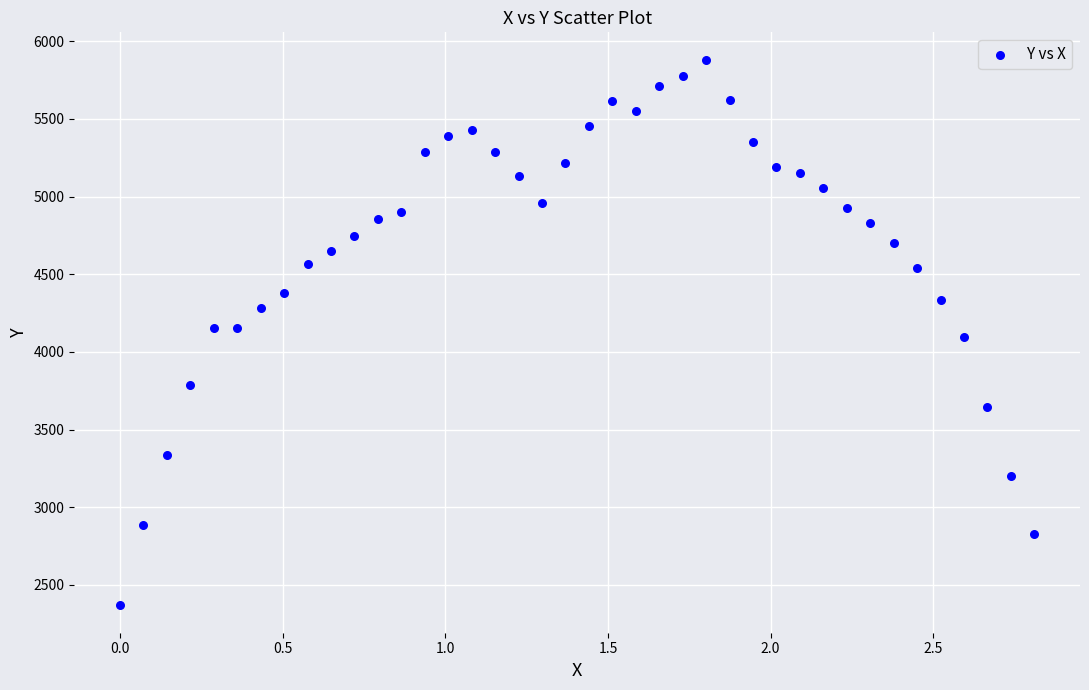

How many points are shown in the scatter plot?

40